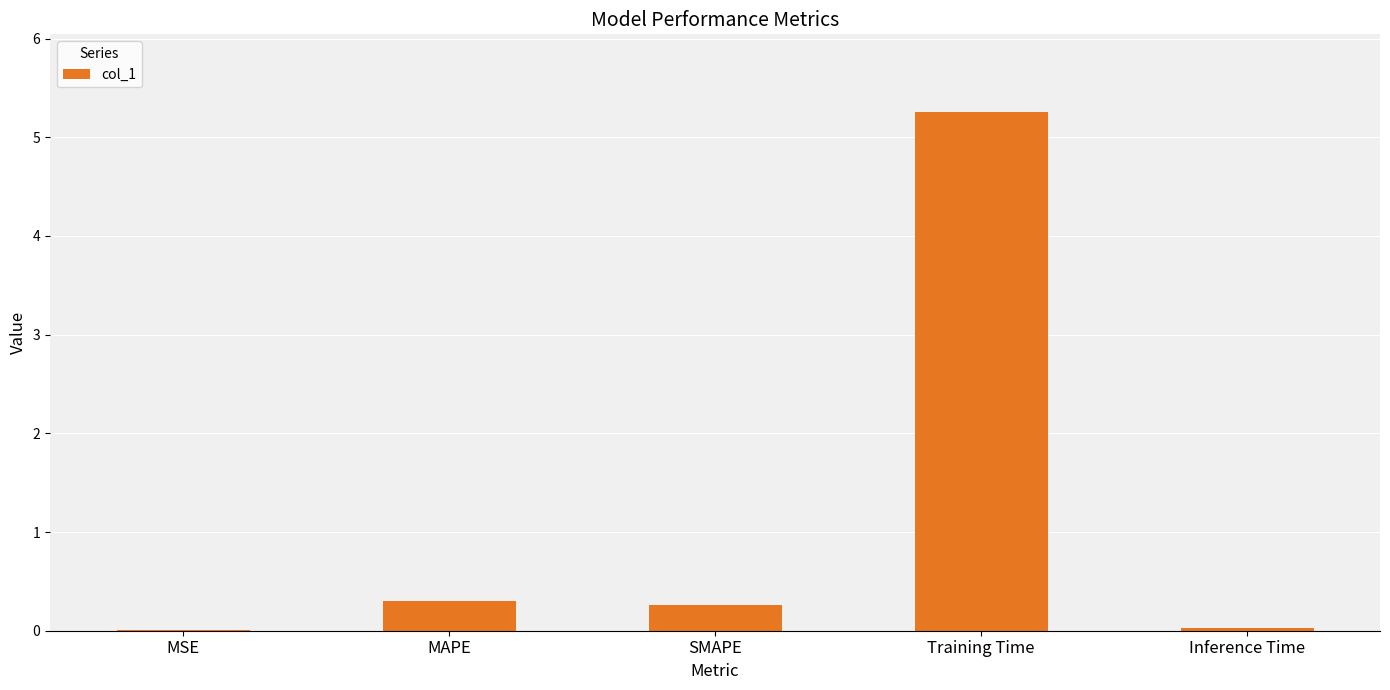

What value does the data have at SMAPE?

0.3